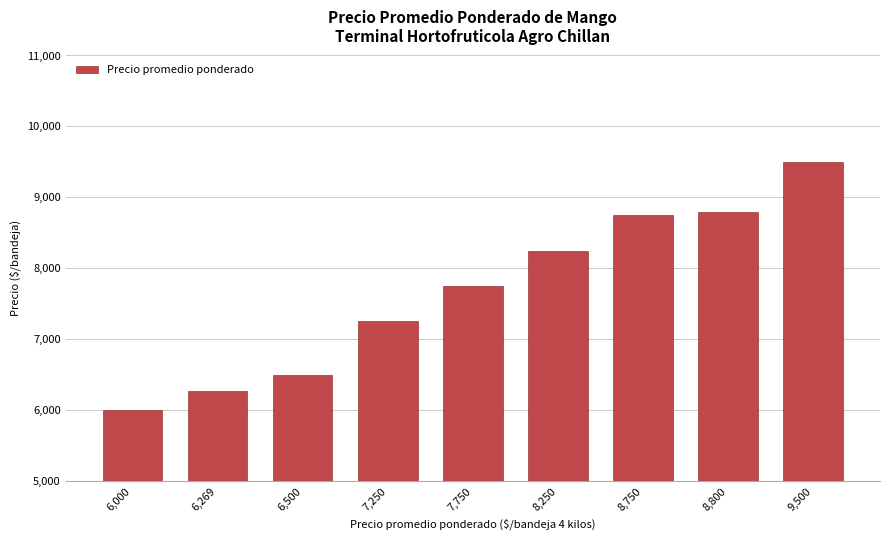

Is it true that the value at 6,500 is 4121?

False